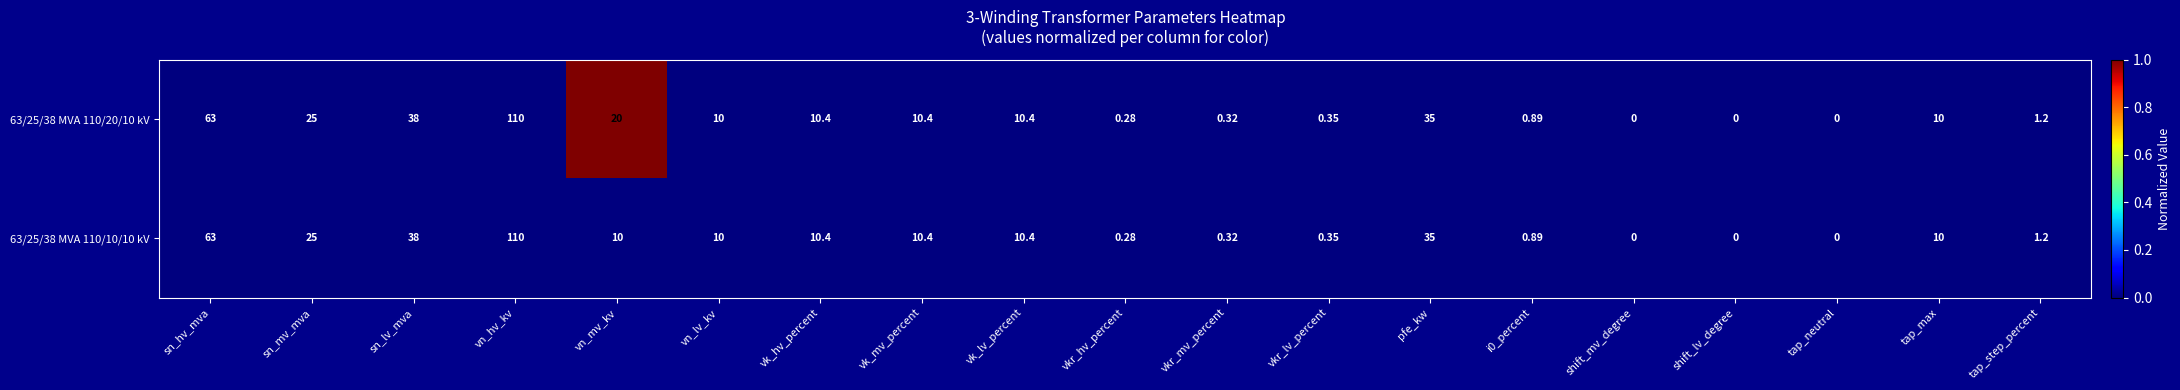

At which label is 63/25/38 MVA 110/10/10 kV closest to 55?

sn_hv_mva